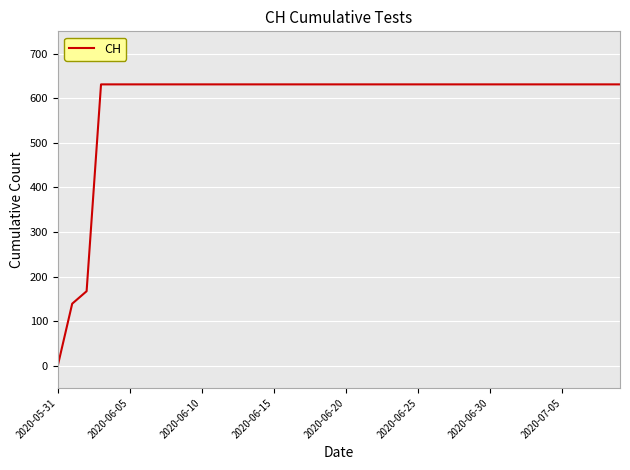

What is the maximum value shown in the chart?

631